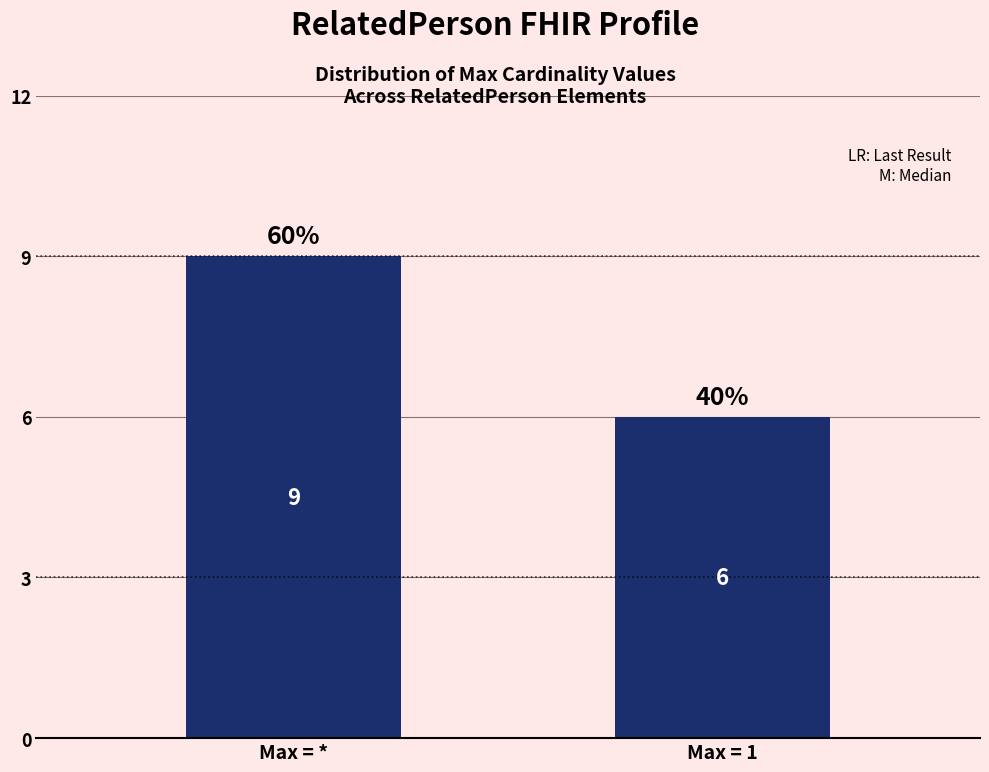

What is the sum of the values at Max = 1 and Max = *?

15